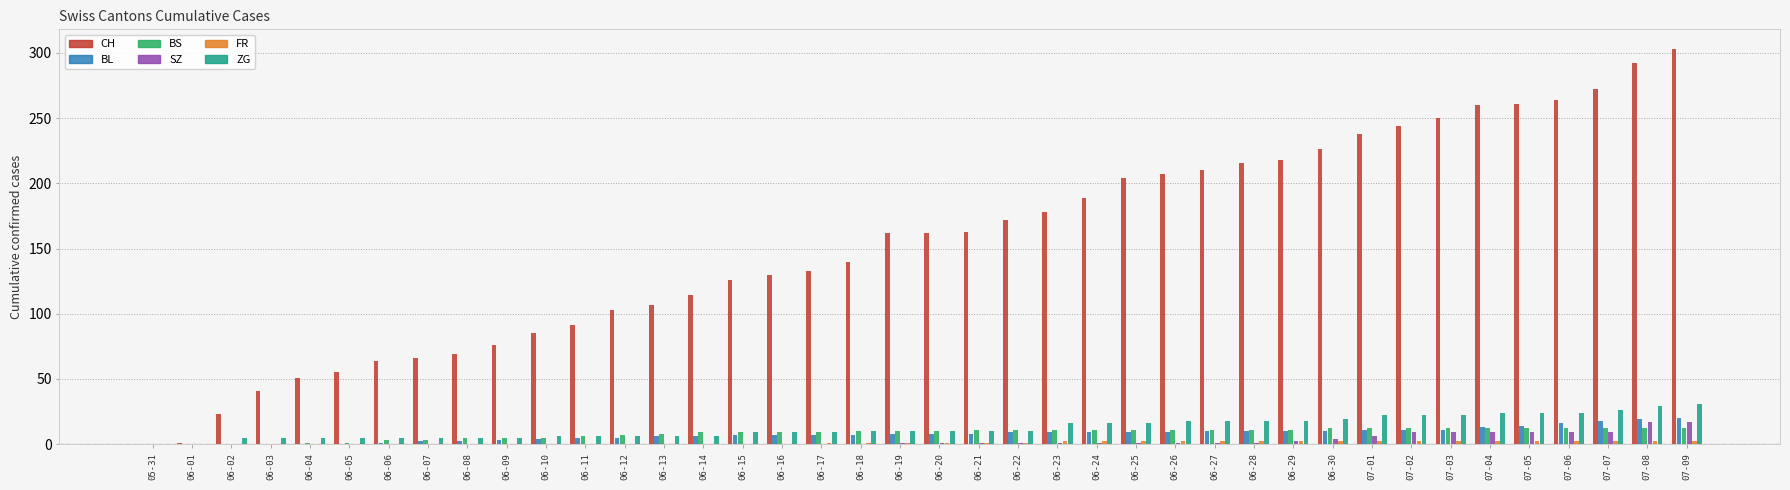

The value of CH at 06-15 is 126. True or false?

True